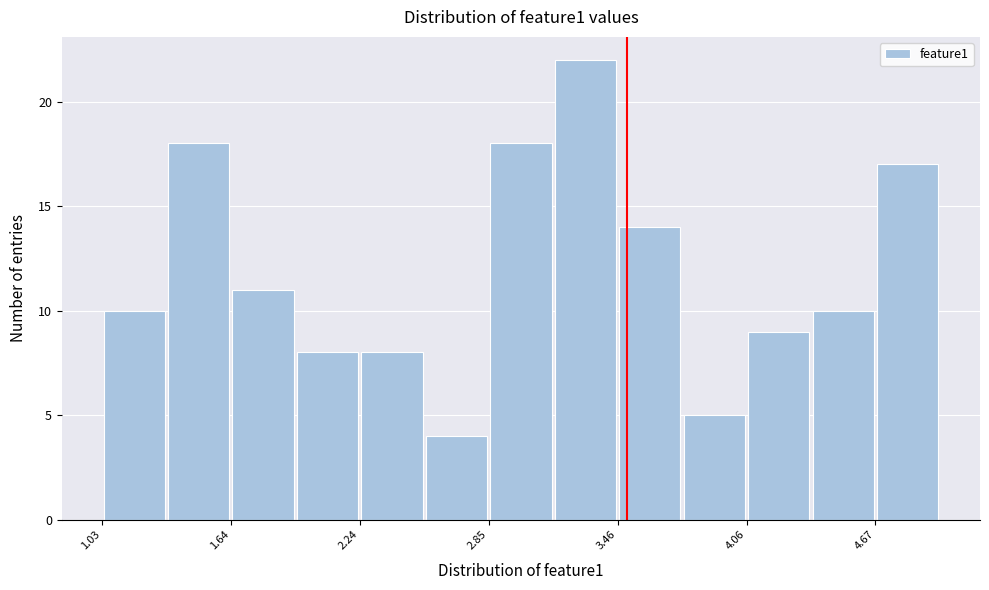

Around what value on the x-axis is the tallest bar? Give the approximate position of its centre, as read against the axis.

3.3